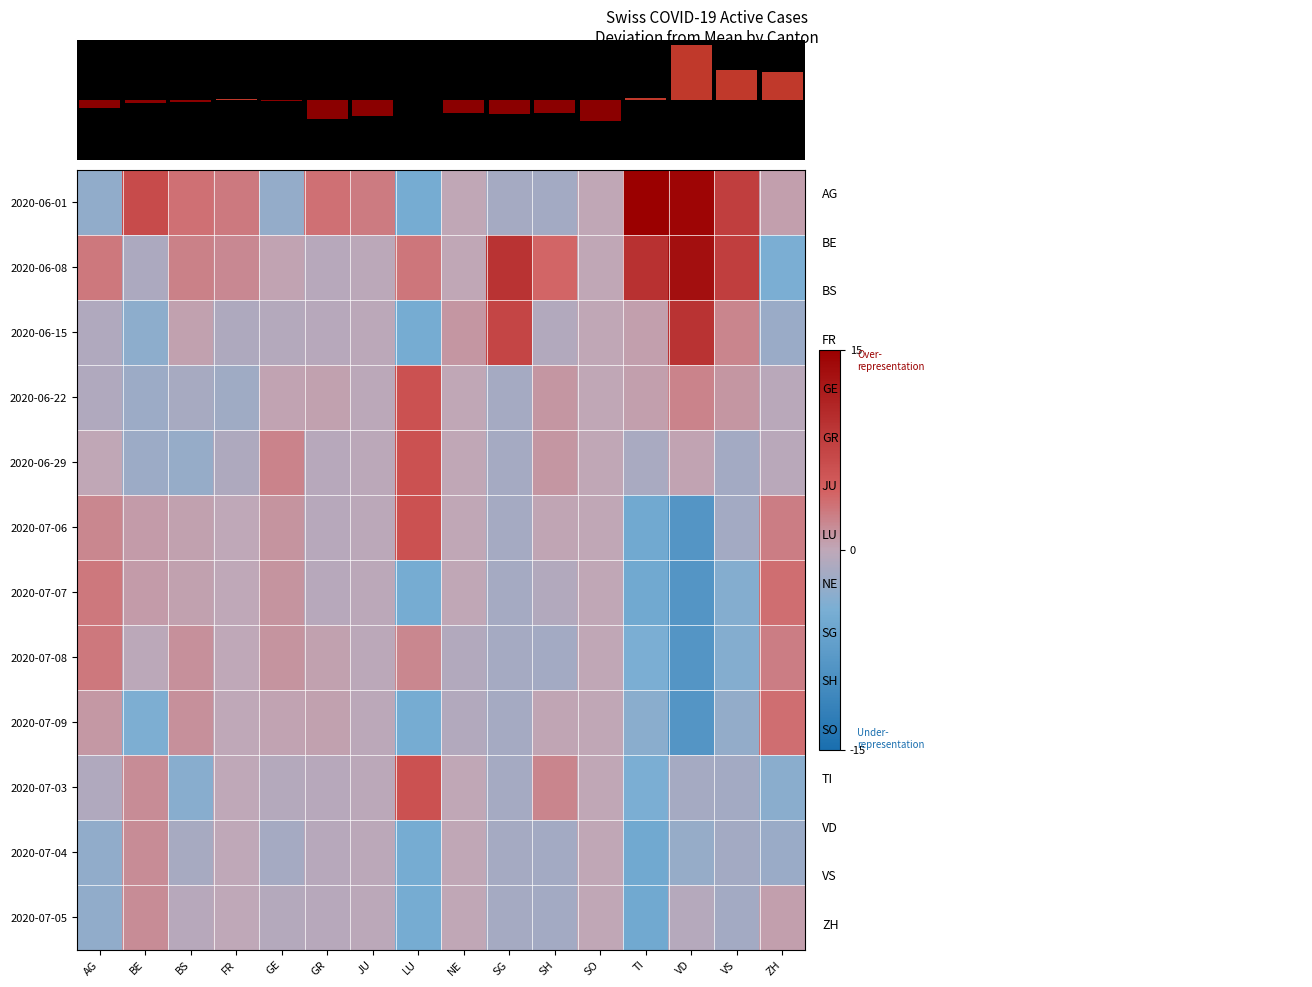

Reading left to right, list all the values displayed in this chart.

2020-06-01: AG=-3.0	BE=6.8	BS=3.4	FR=2.9	GE=-2.8	GR=3.4	JU=2.8	LU=-4.9	NE=0.1	SG=-1.7	SH=-1.8	SO=0.0	TI=24.6	VD=14.3	VS=8.2	ZH=0.6
2020-06-08: AG=3.0	BE=-1.2	BS=2.4	FR=1.9	GE=0.2	GR=-0.6	JU=-0.2	LU=3.1	NE=0.1	SG=9.3	SH=4.2	SO=0.0	TI=9.6	VD=13.3	VS=8.2	ZH=-4.4
2020-06-15: AG=-1.0	BE=-3.2	BS=0.4	FR=-1.1	GE=-0.8	GR=-0.6	JU=-0.2	LU=-4.9	NE=1.1	SG=7.3	SH=-0.8	SO=0.0	TI=0.6	VD=9.3	VS=2.2	ZH=-2.4
2020-06-22: AG=-1.0	BE=-2.2	BS=-1.6	FR=-2.1	GE=0.2	GR=0.4	JU=-0.2	LU=6.1	NE=0.1	SG=-1.7	SH=1.2	SO=0.0	TI=0.6	VD=2.3	VS=1.2	ZH=-0.4
2020-06-29: AG=0.0	BE=-2.2	BS=-2.6	FR=-1.1	GE=2.2	GR=-0.6	JU=-0.2	LU=6.1	NE=0.1	SG=-1.7	SH=1.2	SO=0.0	TI=-1.4	VD=0.3	VS=-1.8	ZH=-0.4
2020-07-06: AG=2.0	BE=0.8	BS=0.4	FR=-0.1	GE=1.2	GR=-0.6	JU=-0.2	LU=6.1	NE=0.1	SG=-1.7	SH=0.2	SO=0.0	TI=-5.4	VD=-8.7	VS=-1.8	ZH=2.6
2020-07-07: AG=3.0	BE=0.8	BS=0.4	FR=-0.1	GE=1.2	GR=-0.6	JU=-0.2	LU=-4.9	NE=0.1	SG=-1.7	SH=-0.8	SO=0.0	TI=-5.4	VD=-8.7	VS=-3.8	ZH=3.6
2020-07-08: AG=3.0	BE=-0.2	BS=1.4	FR=-0.1	GE=1.2	GR=0.4	JU=-0.2	LU=2.1	NE=-0.9	SG=-1.7	SH=-1.8	SO=0.0	TI=-4.4	VD=-8.7	VS=-3.8	ZH=2.6
2020-07-09: AG=1.0	BE=-4.2	BS=1.4	FR=-0.1	GE=0.2	GR=0.4	JU=-0.2	LU=-4.9	NE=-0.9	SG=-1.7	SH=0.2	SO=0.0	TI=-3.4	VD=-8.7	VS=-2.8	ZH=3.6
2020-07-03: AG=-1.0	BE=1.8	BS=-3.6	FR=-0.1	GE=-0.8	GR=-0.6	JU=-0.2	LU=6.1	NE=0.1	SG=-1.7	SH=2.2	SO=0.0	TI=-4.4	VD=-1.7	VS=-1.8	ZH=-3.4
2020-07-04: AG=-3.0	BE=1.8	BS=-1.6	FR=-0.1	GE=-1.8	GR=-0.6	JU=-0.2	LU=-4.9	NE=0.1	SG=-1.7	SH=-1.8	SO=0.0	TI=-5.4	VD=-2.7	VS=-1.8	ZH=-2.4
2020-07-05: AG=-3.0	BE=1.8	BS=-0.6	FR=-0.1	GE=-0.8	GR=-0.6	JU=-0.2	LU=-4.9	NE=0.1	SG=-1.7	SH=-1.8	SO=0.0	TI=-5.4	VD=-0.7	VS=-1.8	ZH=0.6